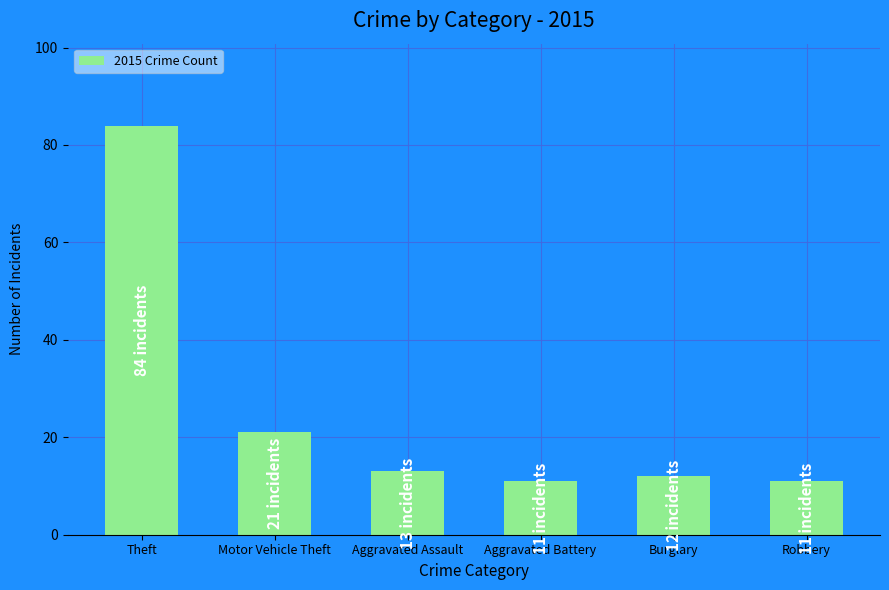

At which label does the data first exceed 13?

Theft